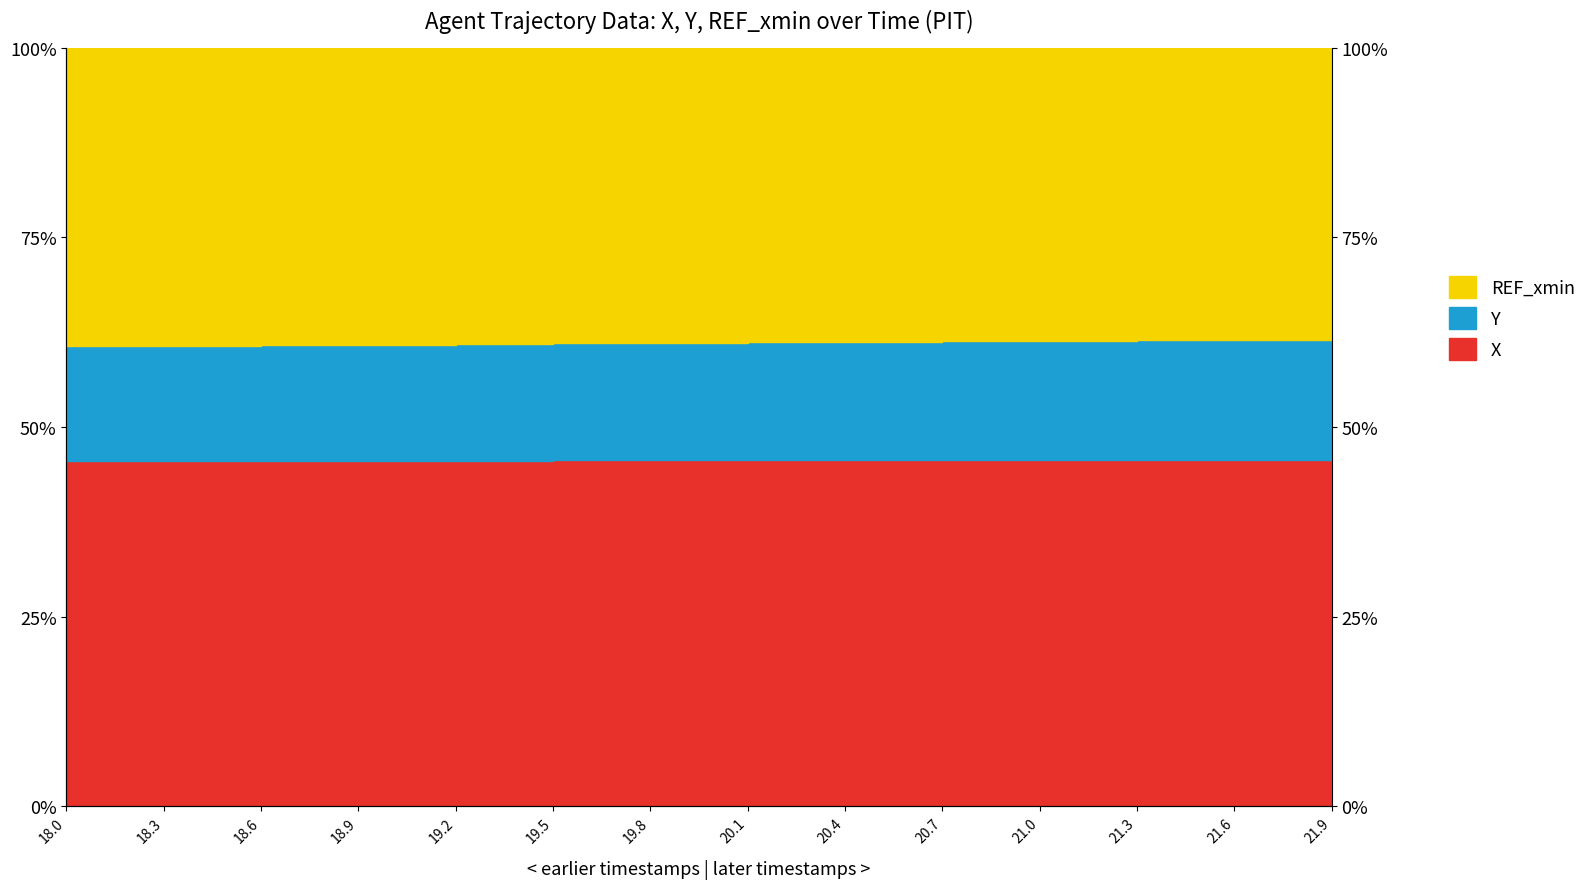

At which category is the sum across all series the highest?

21.9